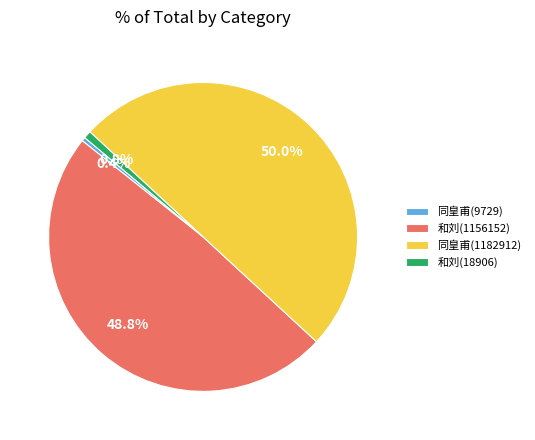

To the nearest percent, what is the average slice percentage?

25%